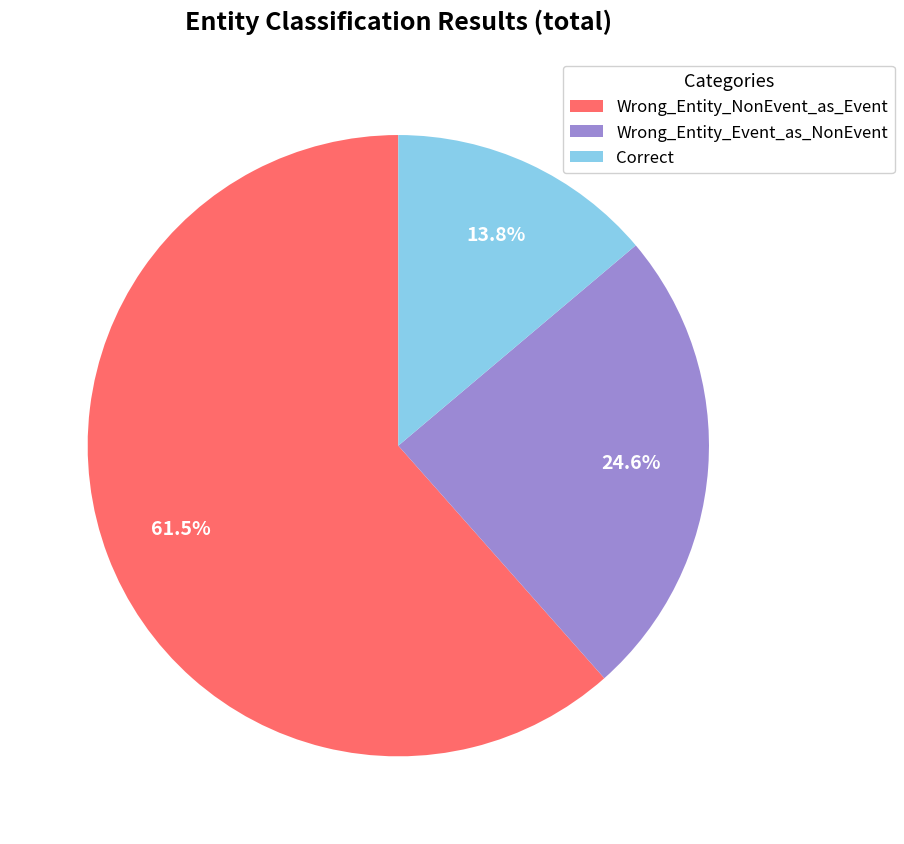

How many segments does this pie chart have?

3